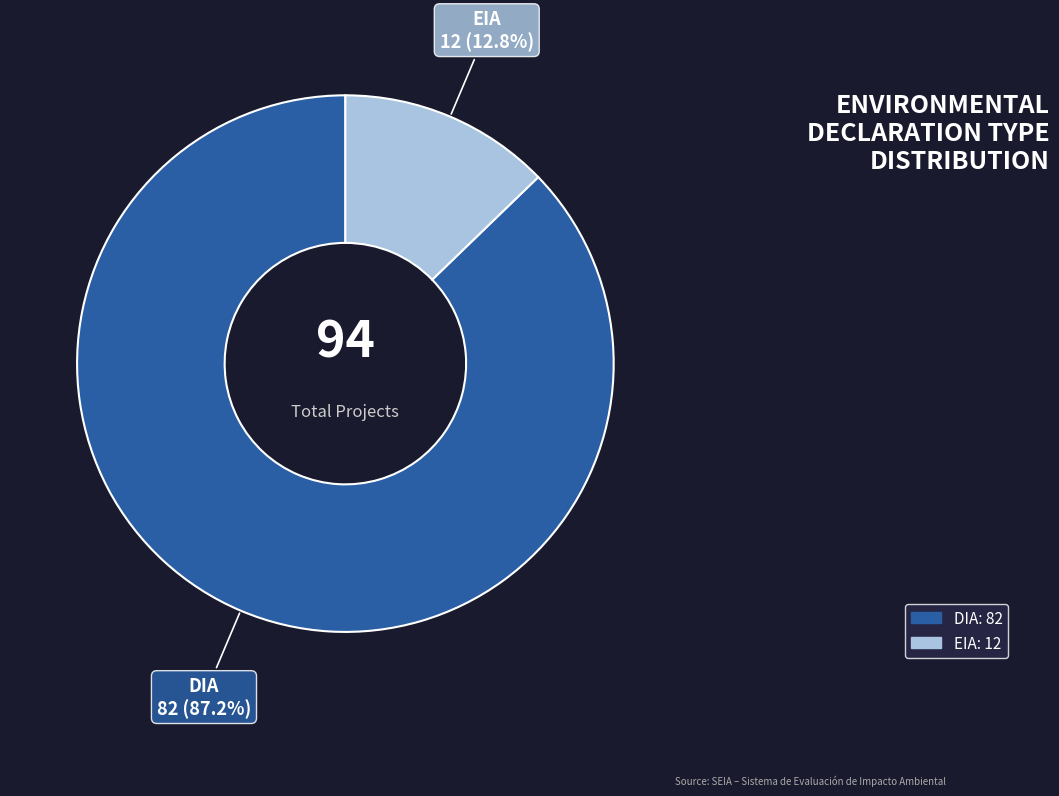

Rank the categories by value from lowest to highest.

EIA, DIA